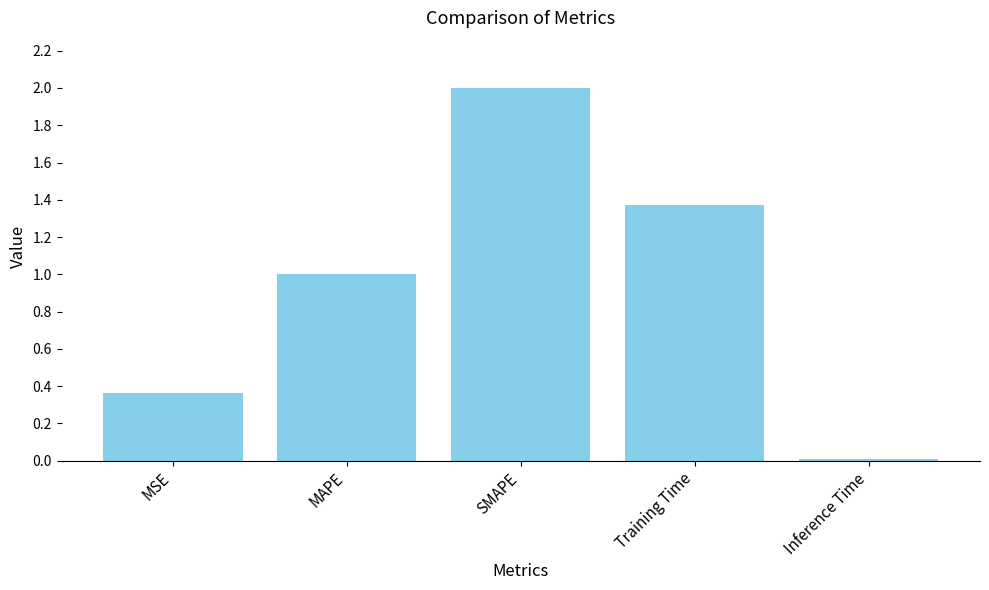

What position from the right is MSE?

5